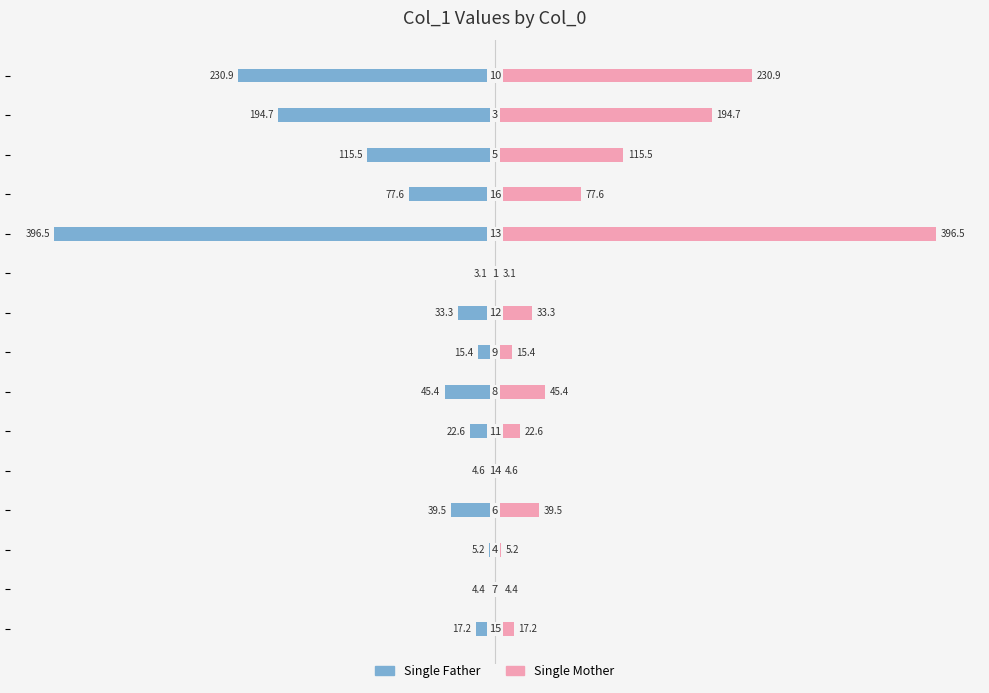

How many values in the Single Mother series are below 33?

7